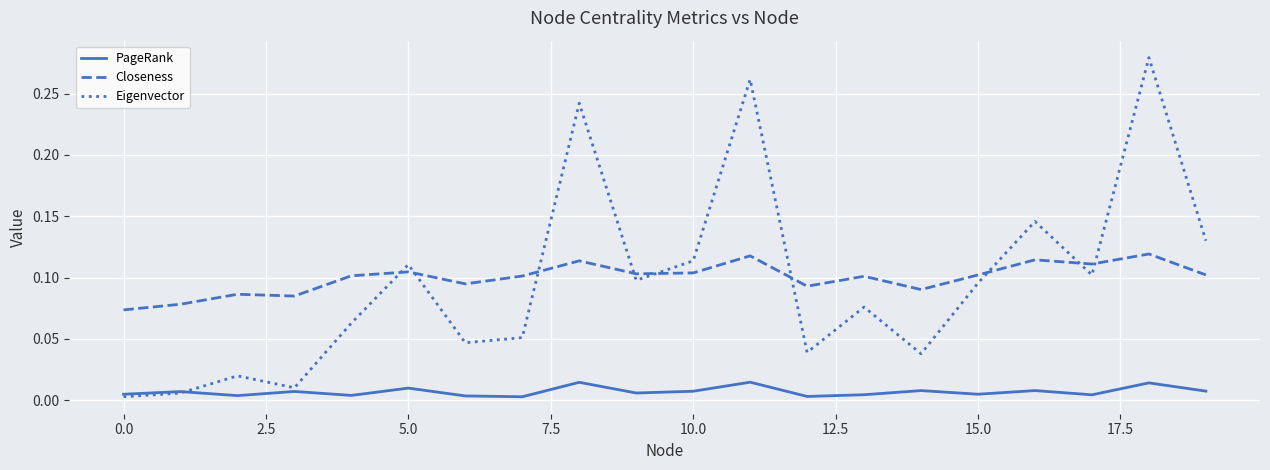

Does the chart display data point markers on the line(s)?

No